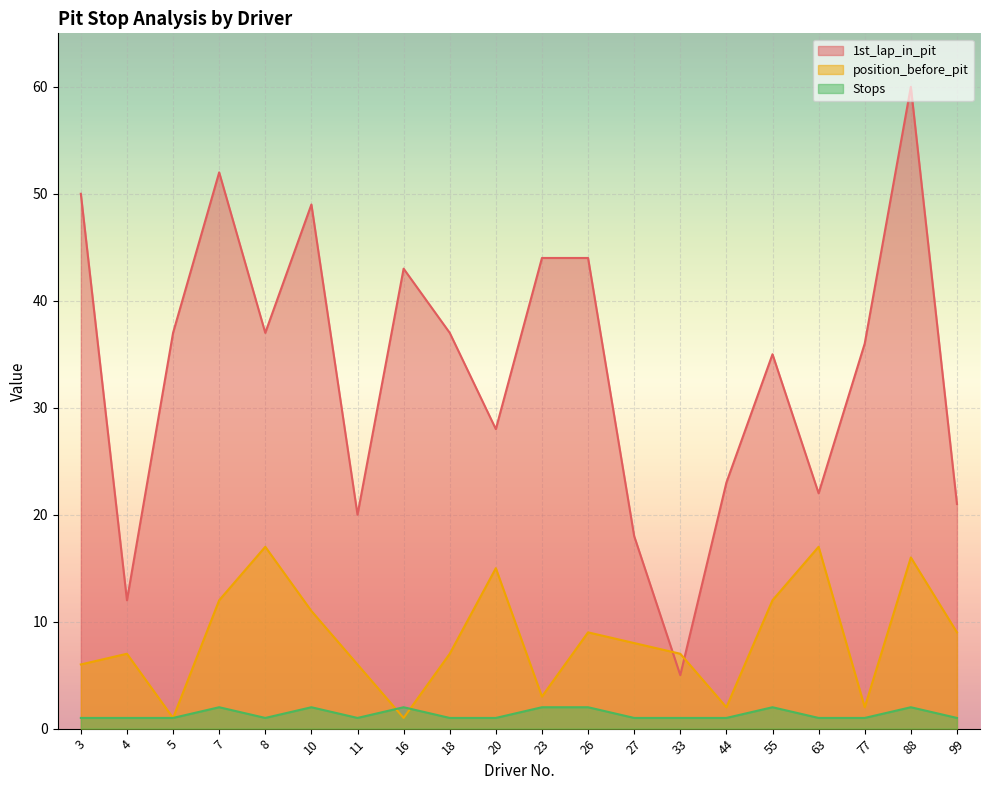

Rank the series by their average value, from lowest to highest.

Stops, position_before_pit, 1st_lap_in_pit